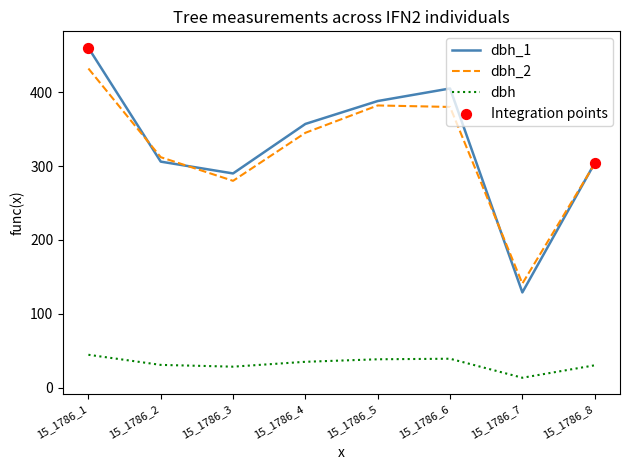

At which category is the sum across all series the highest?

15_1786_1